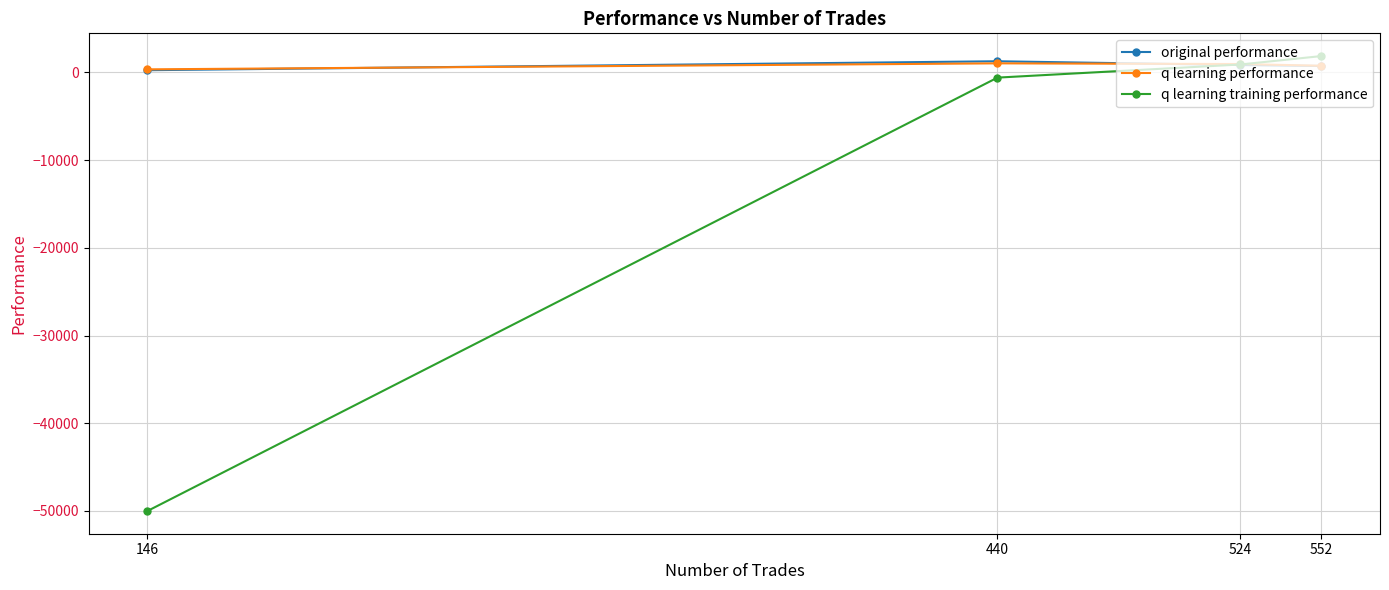

True or false: q learning training performance has more than 0 interior local peaks.

False